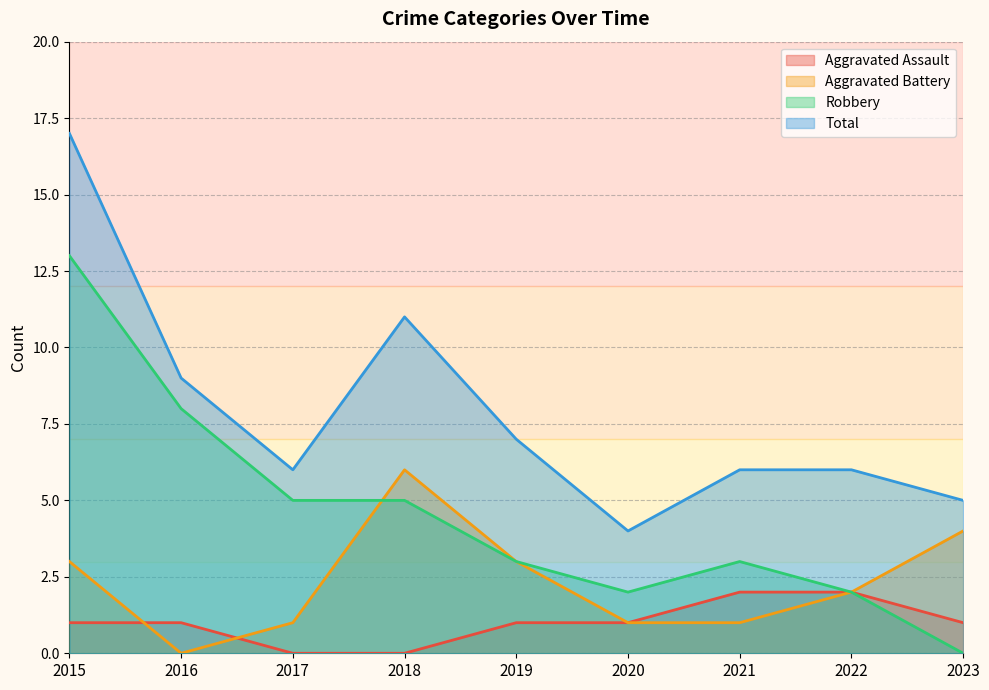

What is the value of the Aggravated Battery point at the 6th from the left?

1